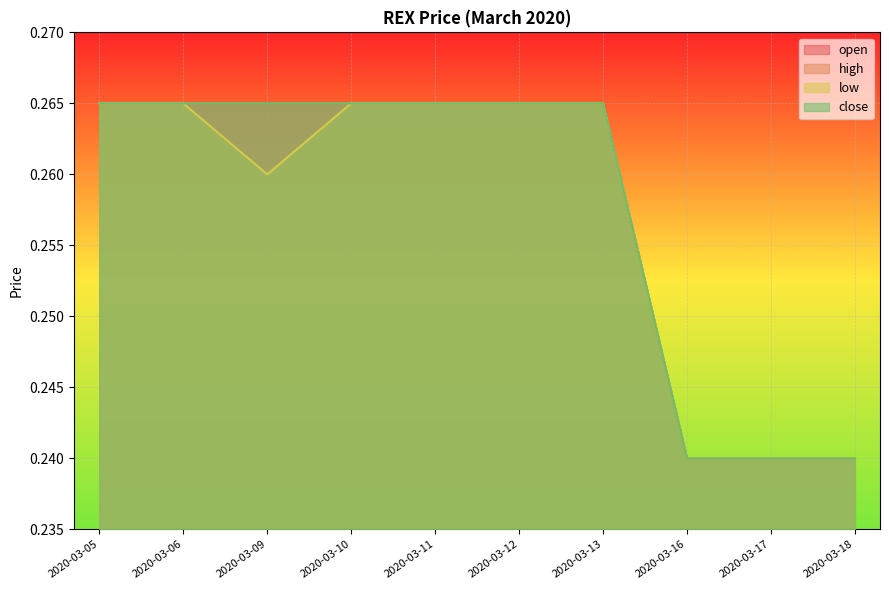

Which has a higher value, 2020-03-13 or 2020-03-17?

2020-03-13